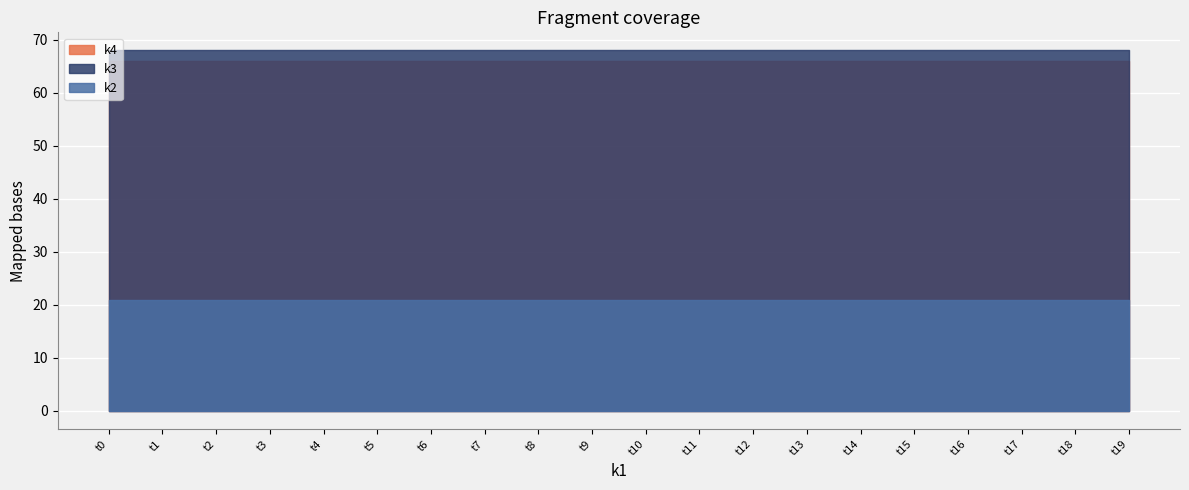

True or false: k3 and k2 cross at least once.

False